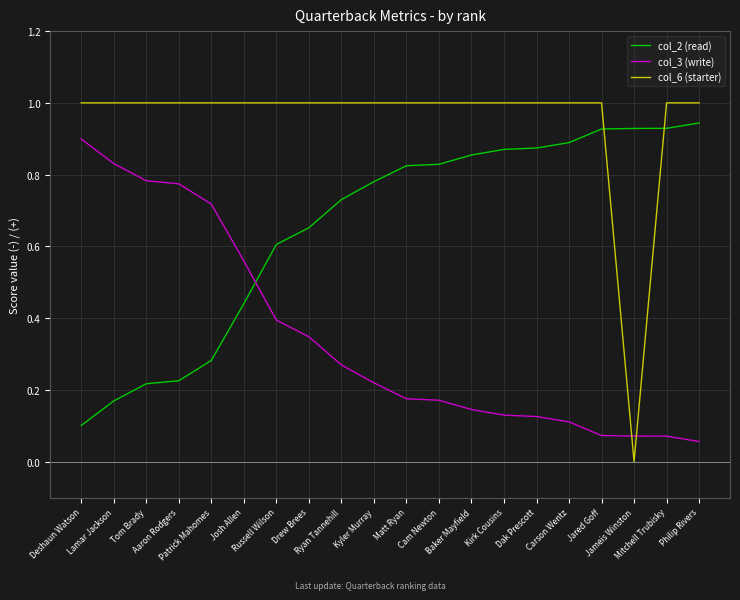

Which label corresponds to the smallest value in the chart?

Jameis Winston